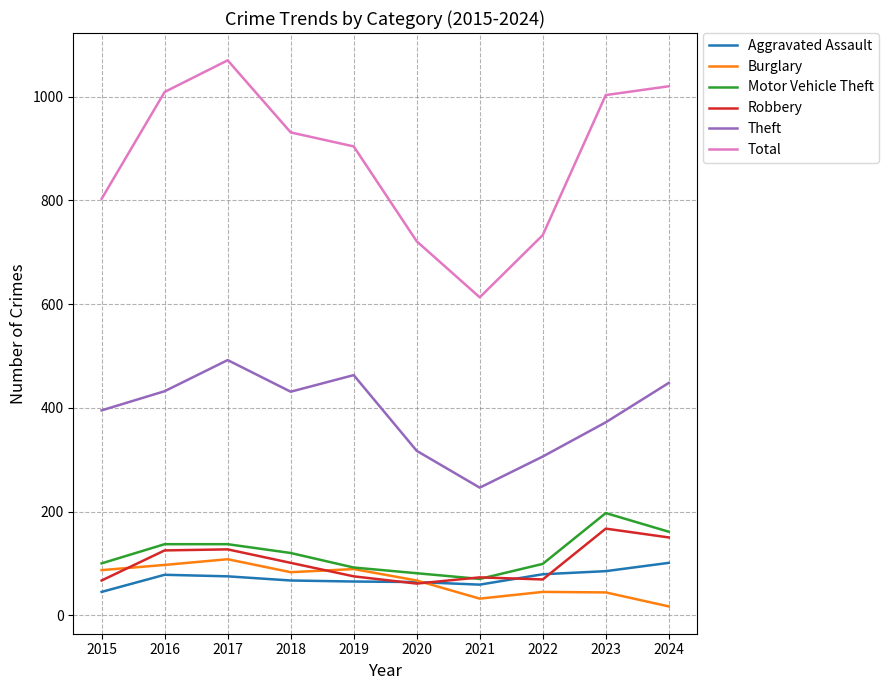

True or false: Burglary and Total cross at least once.

False